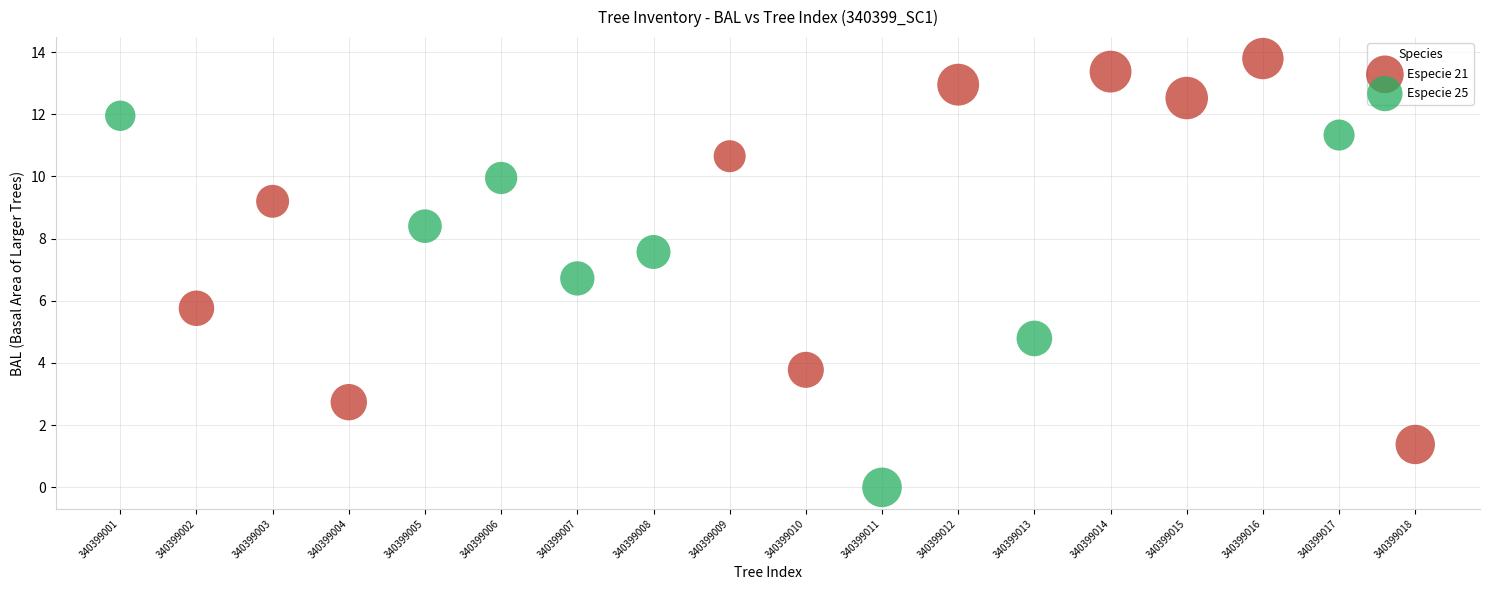

Which series contains the highest Y value?

Especie 21